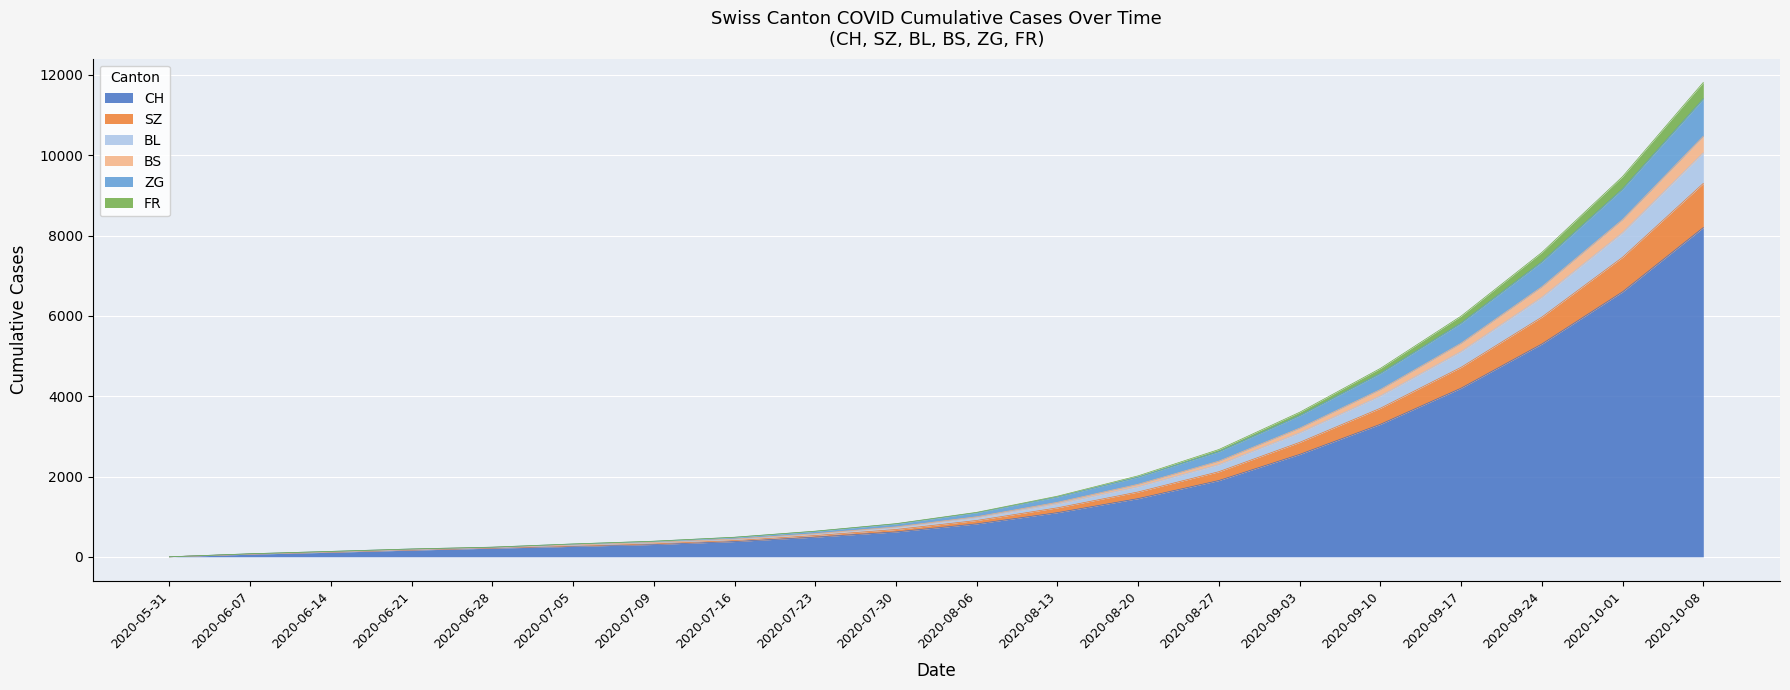

The value of CH at 2020-10-01 is 2788. True or false?

False